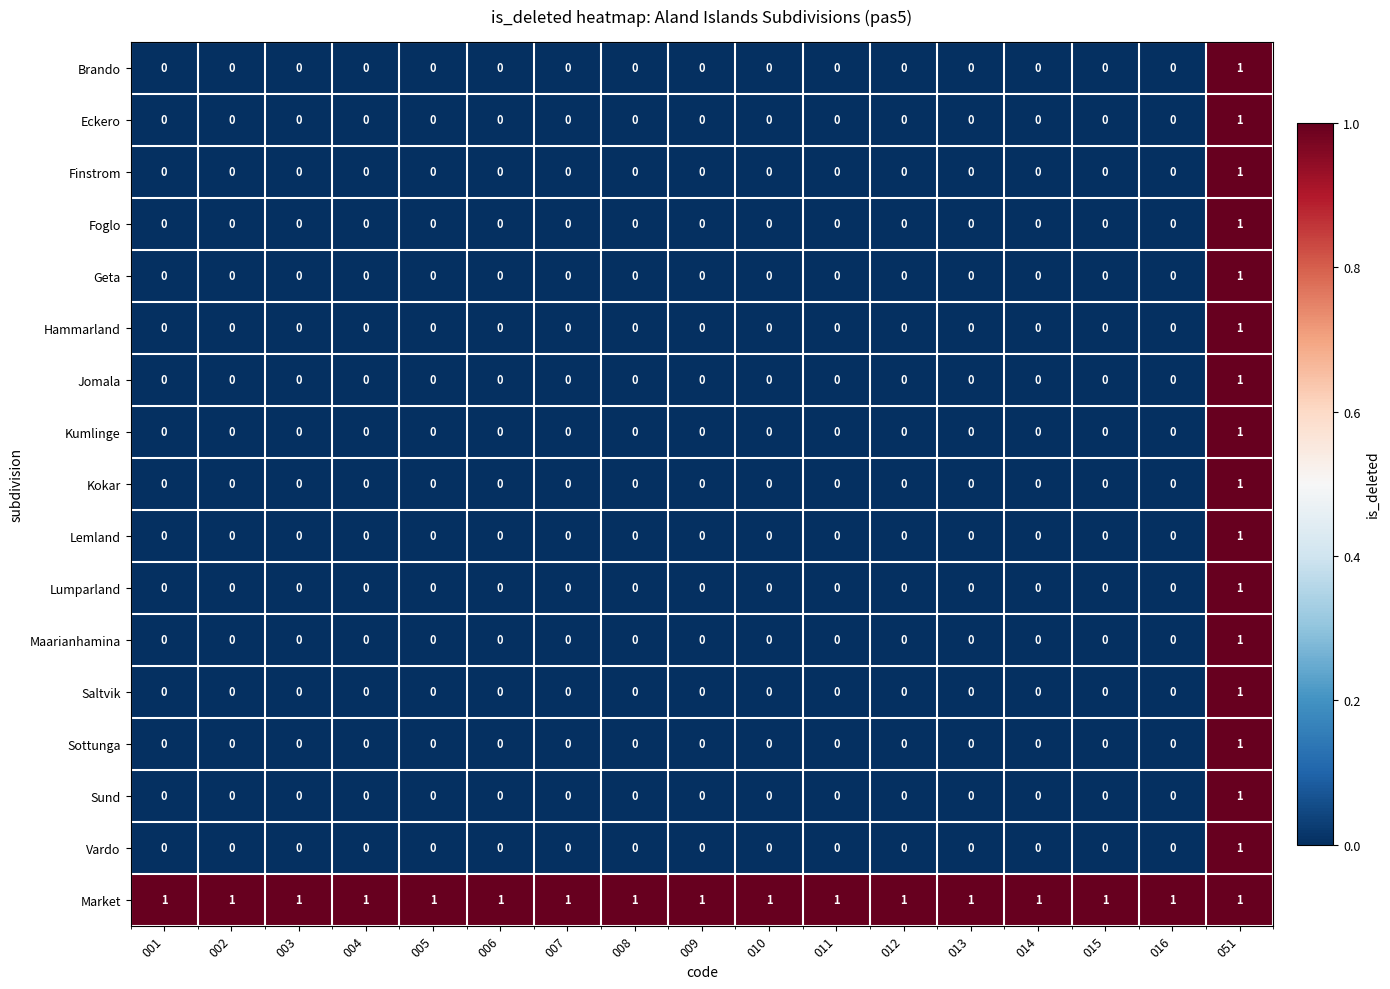

At how many categories does at least one series exceed 0?

17